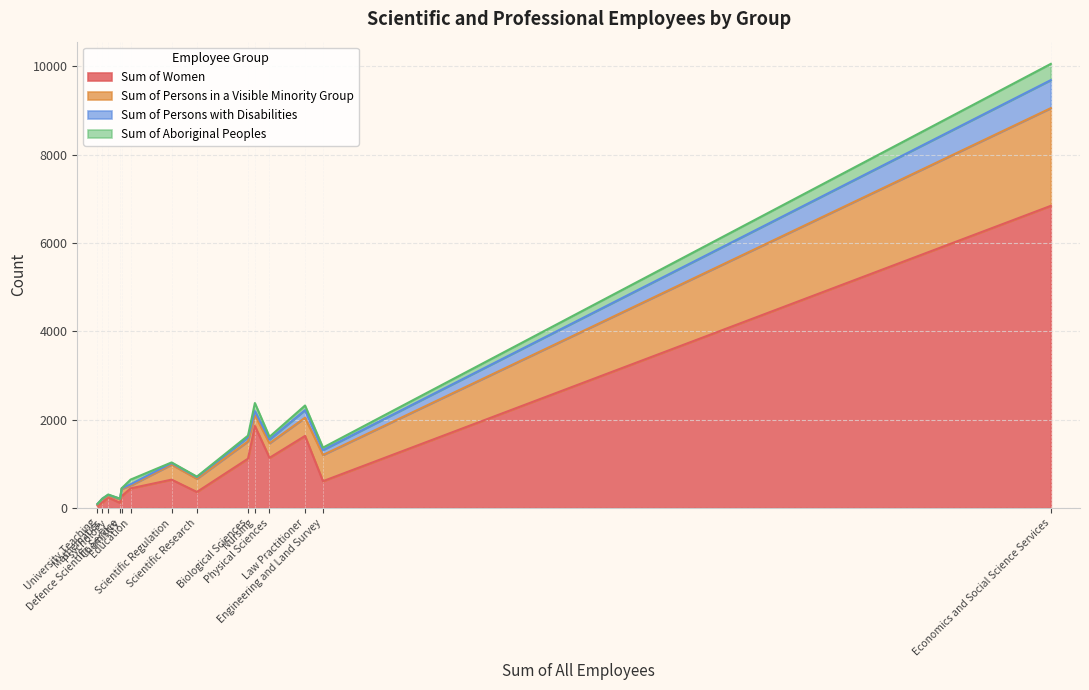

Reading right to left, list all the values displayed in this chart.

Sum of Women: University Teaching=52	Scientific Research=361	Scientific Regulation=640	Psychology=235	Physical Sciences=1134	Nursing=1856	Mathematics=124	Law Practitioner=1630	Engineering and Land Survey=605	Education=442	Economics and Social Science Services=6842	Defence Scientific Service=115	Chemistry=265	Biological Sciences=1115
Sum of Persons in a Visible Minority Group: University Teaching=30	Scientific Research=299	Scientific Regulation=341	Psychology=35	Physical Sciences=330	Nursing=245	Mathematics=72	Law Practitioner=413	Engineering and Land Survey=594	Education=64	Economics and Social Science Services=2213	Defence Scientific Service=82	Chemistry=166	Biological Sciences=393
Sum of Persons with Disabilities: University Teaching=7	Scientific Research=38	Scientific Regulation=35	Psychology=24	Physical Sciences=85	Nursing=92	Mathematics=13	Law Practitioner=172	Engineering and Land Survey=111	Education=28	Economics and Social Science Services=635	Defence Scientific Service=11	Chemistry=14	Biological Sciences=91
Sum of Aboriginal Peoples: University Teaching=0	Scientific Research=10	Scientific Regulation=14	Psychology=10	Physical Sciences=60	Nursing=182	Mathematics=0	Law Practitioner=104	Engineering and Land Survey=55	Education=107	Economics and Social Science Services=368	Defence Scientific Service=0	Chemistry=0	Biological Sciences=38